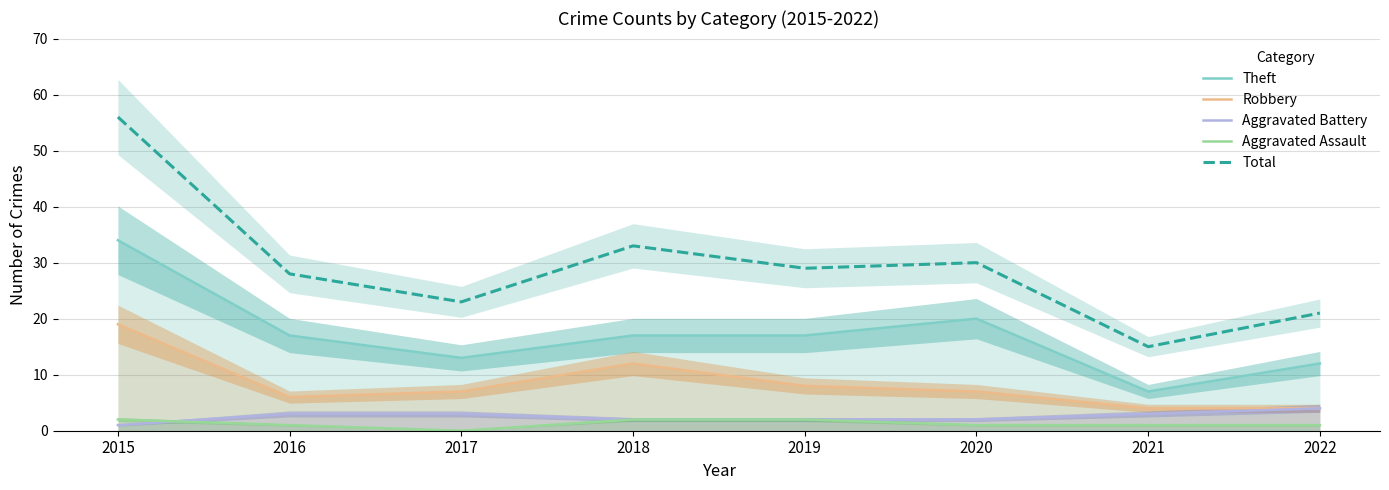

Is this an area chart (filled region under the line)?

No